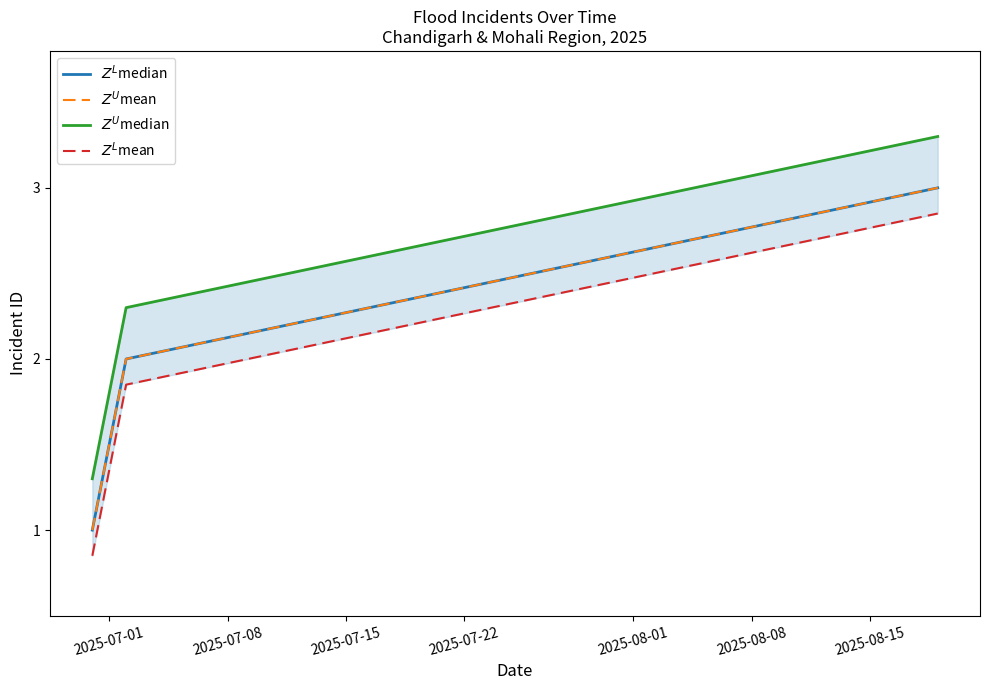

Reading right to left, list all the values displayed in this chart.

$Z^L$median: 3.0	2.0	1.0
$Z^U$mean: 3.0	2.0	1.0
$Z^U$median: 3.3	2.3	1.3
$Z^L$mean: 2.9	1.9	0.8